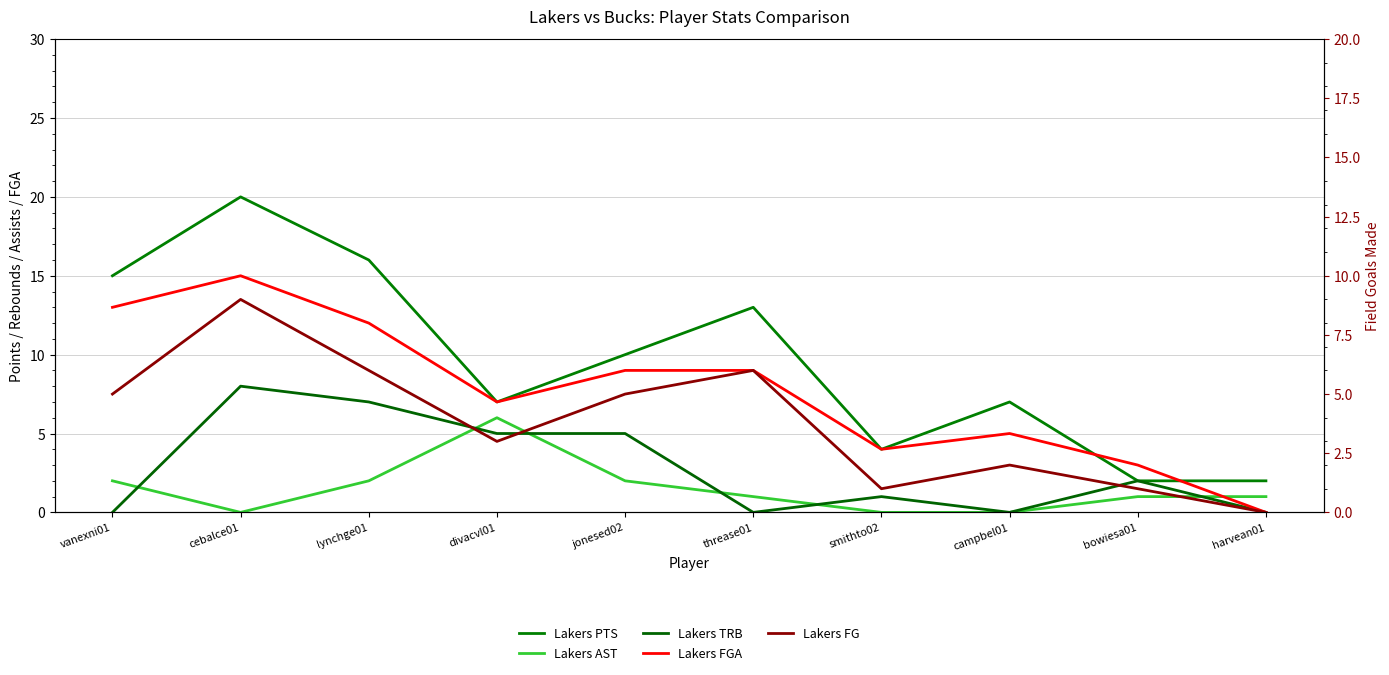

At which category is the sum across all series the highest?

cebalce01